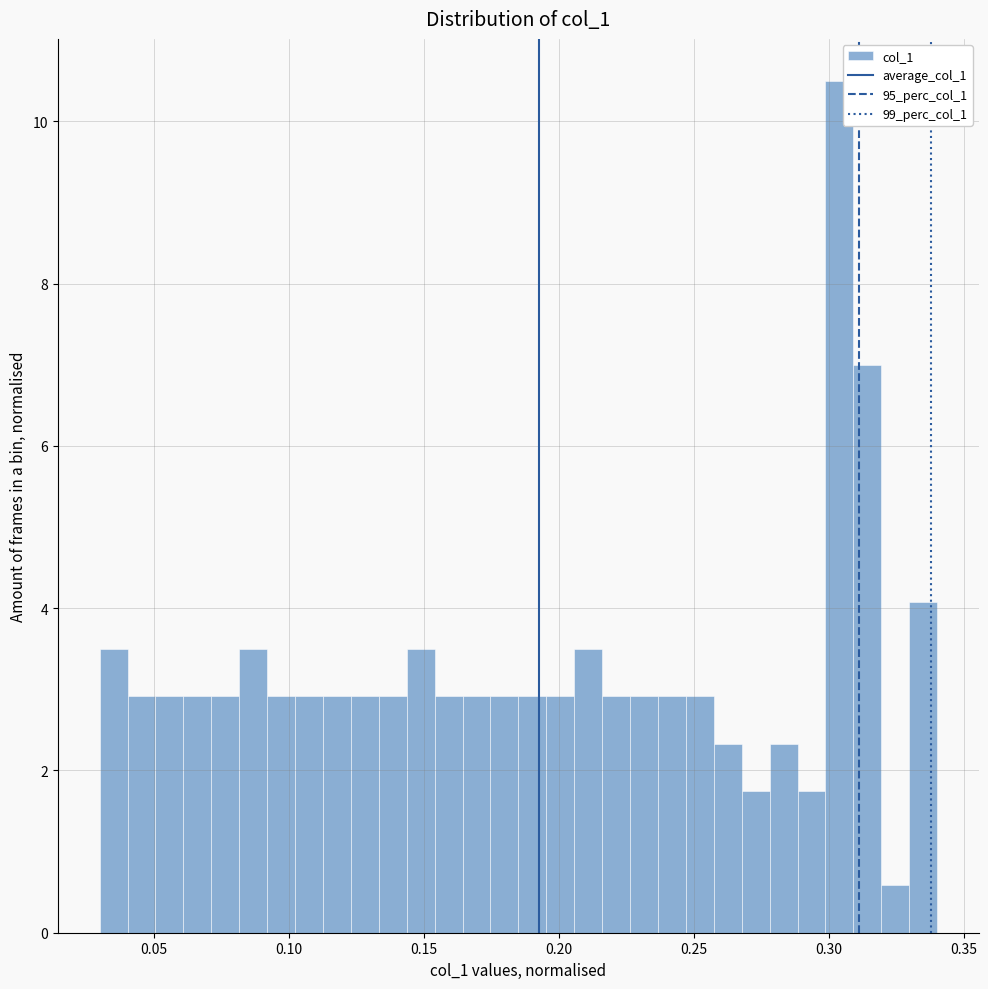

Read against the x-axis, roughly where is the centre of the tallest bar?

0.305